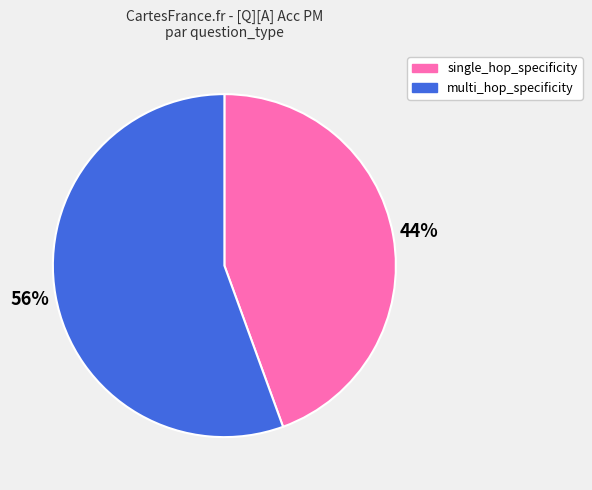

Which category has the biggest portion of the pie?

multi_hop_specificity